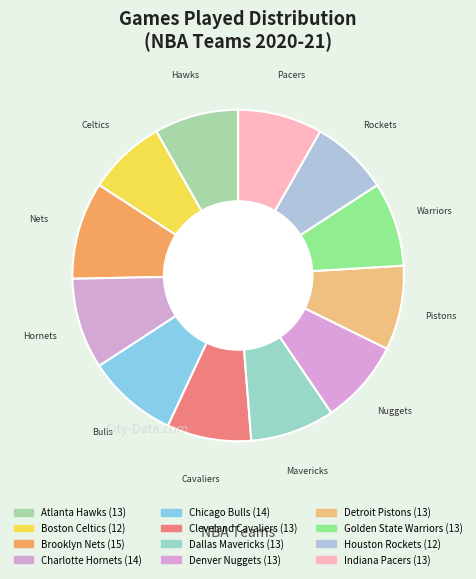

How many segments does this pie chart have?

12